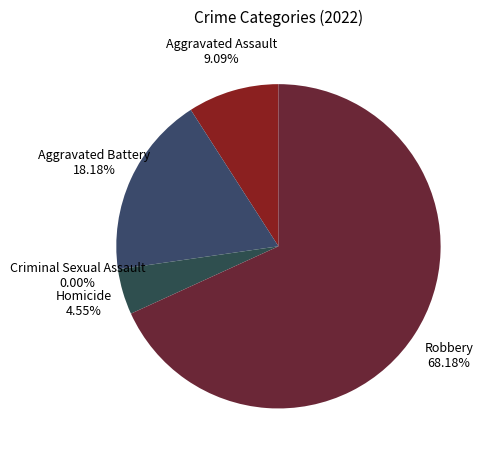

To the nearest percent, what is the combined percentage of Homicide and Aggravated Battery?

23%